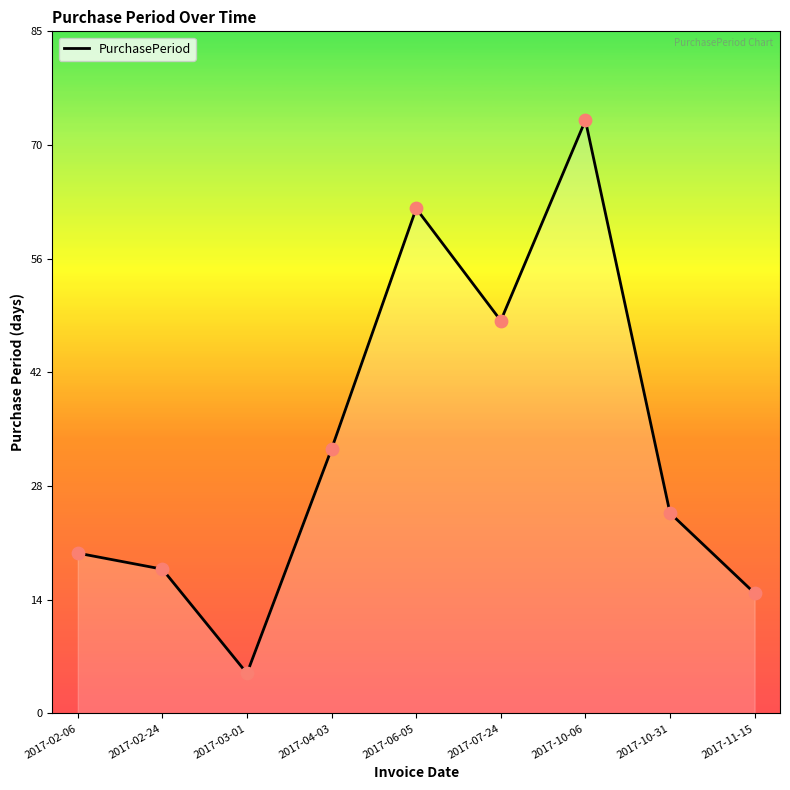

Does the chart have visible grid lines?

No